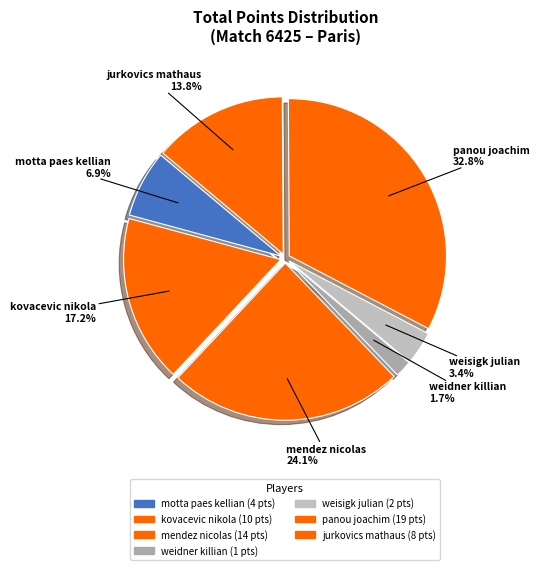

To the nearest percent, what is the difference between the largest and smallest slice percentages?

31%